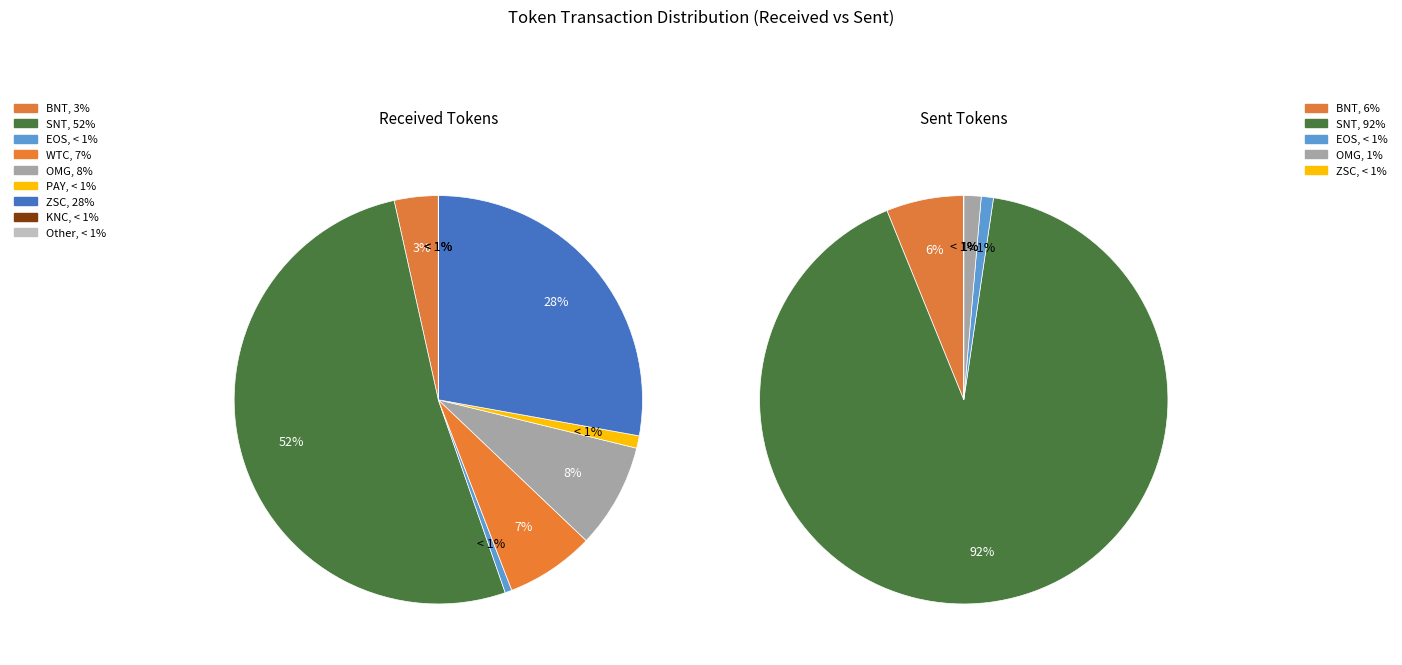

How many segments does this pie chart have?

9